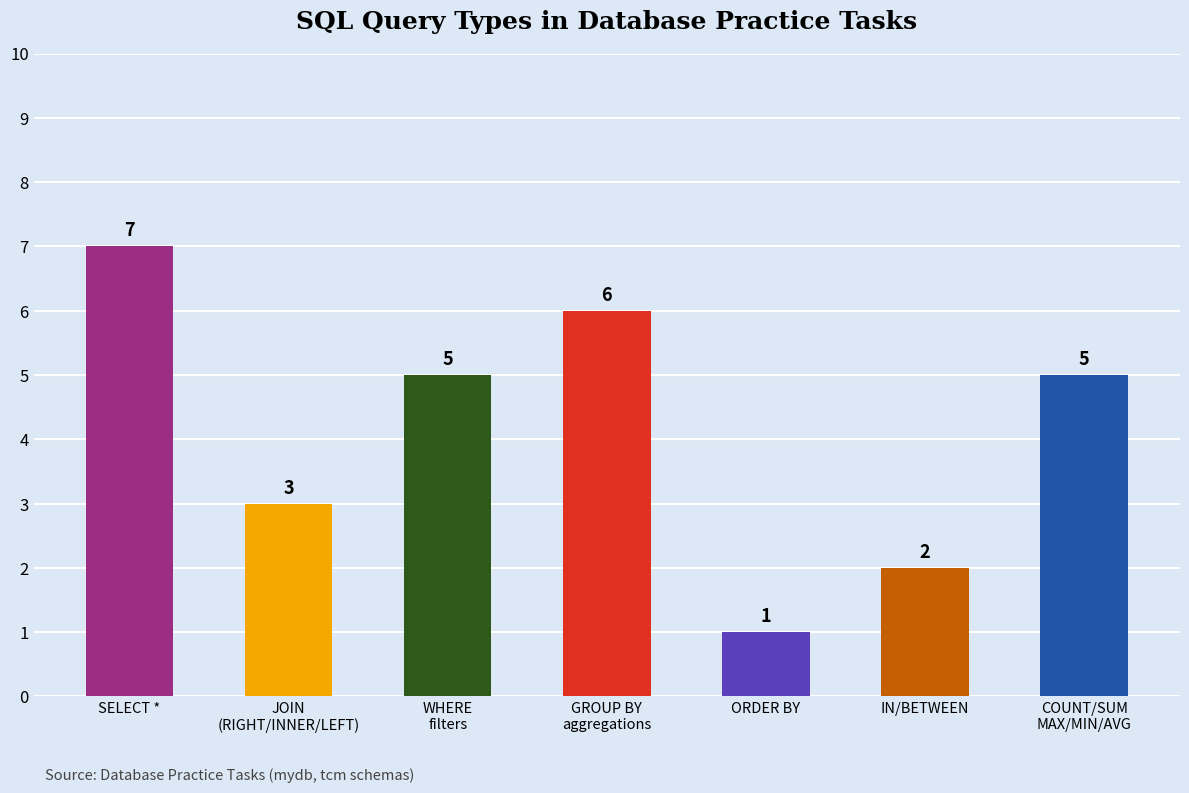

Which category has the highest value across all series?

SELECT *